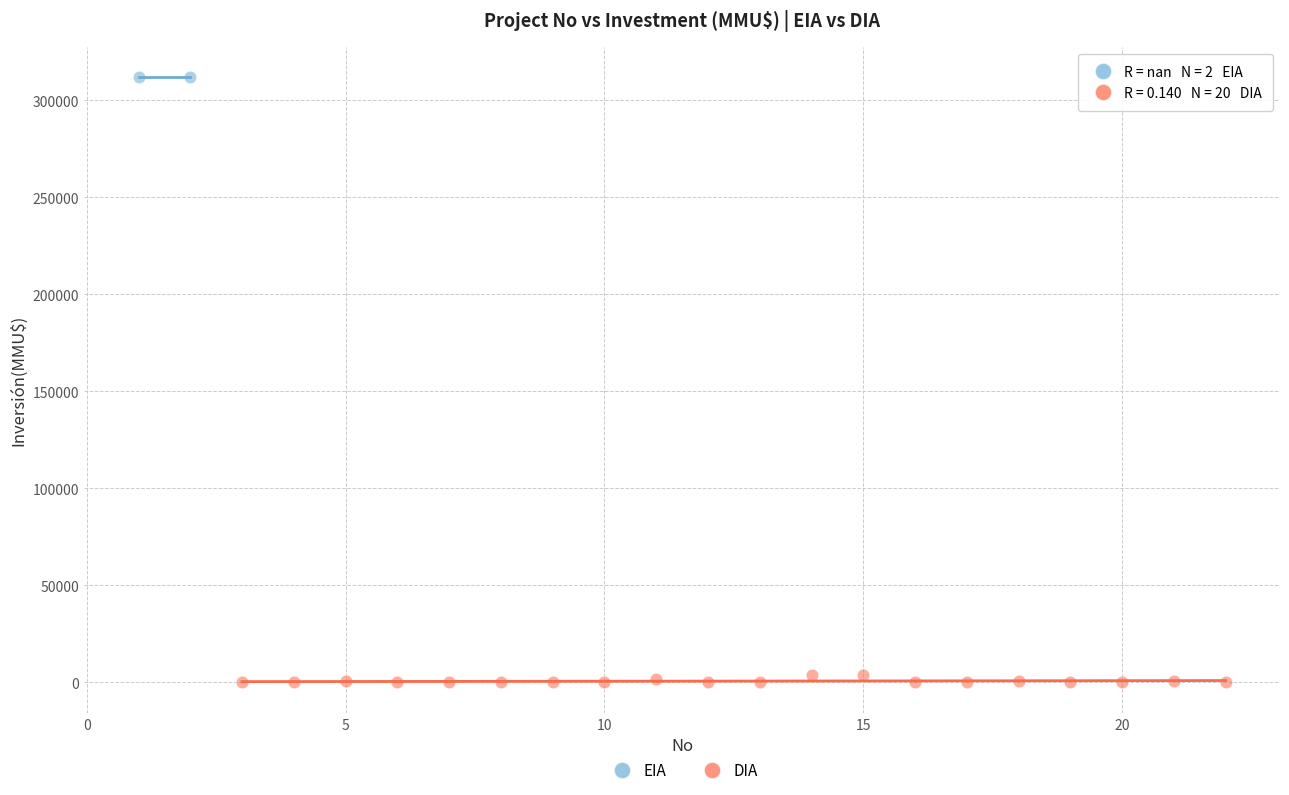

What are all the series names shown in the legend?

EIA, DIA